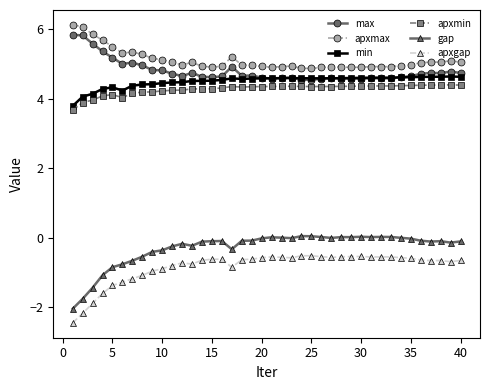

True or false: apxmin and apxgap cross at least once.

False